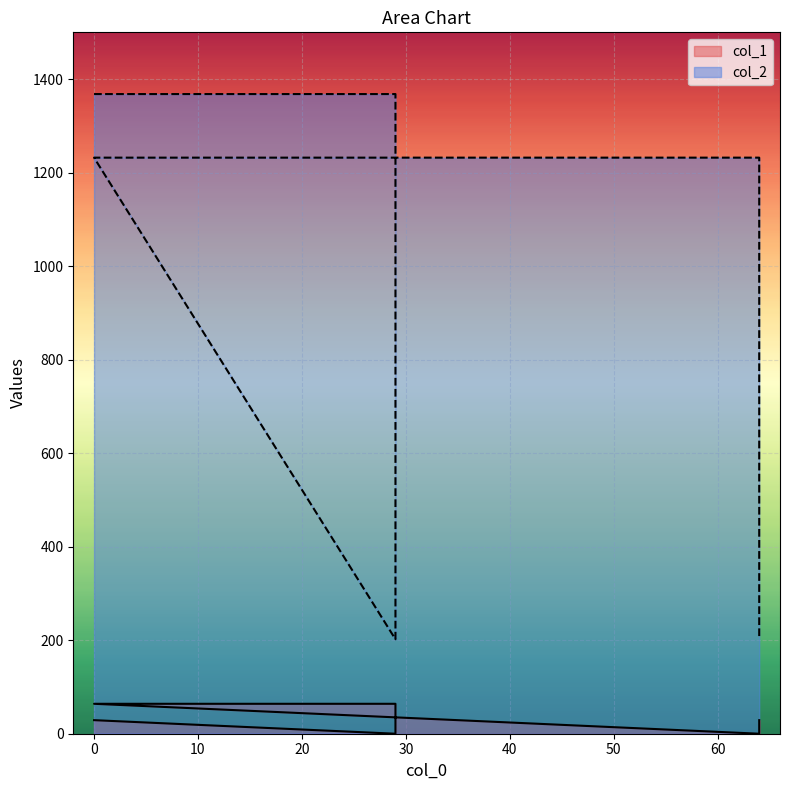

What is the value of the col_1 point at the 1st from the left?

29